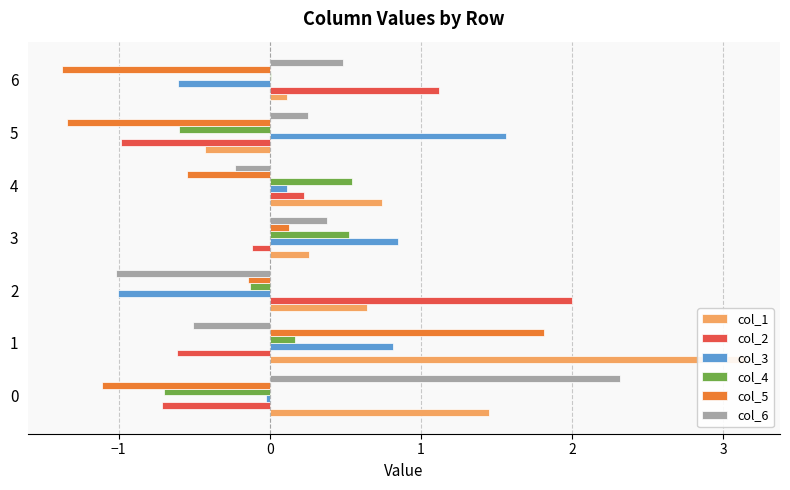

Rank the categories by col_5 value from lowest to highest.

4, 3, −2, 2, 0, 1, −1